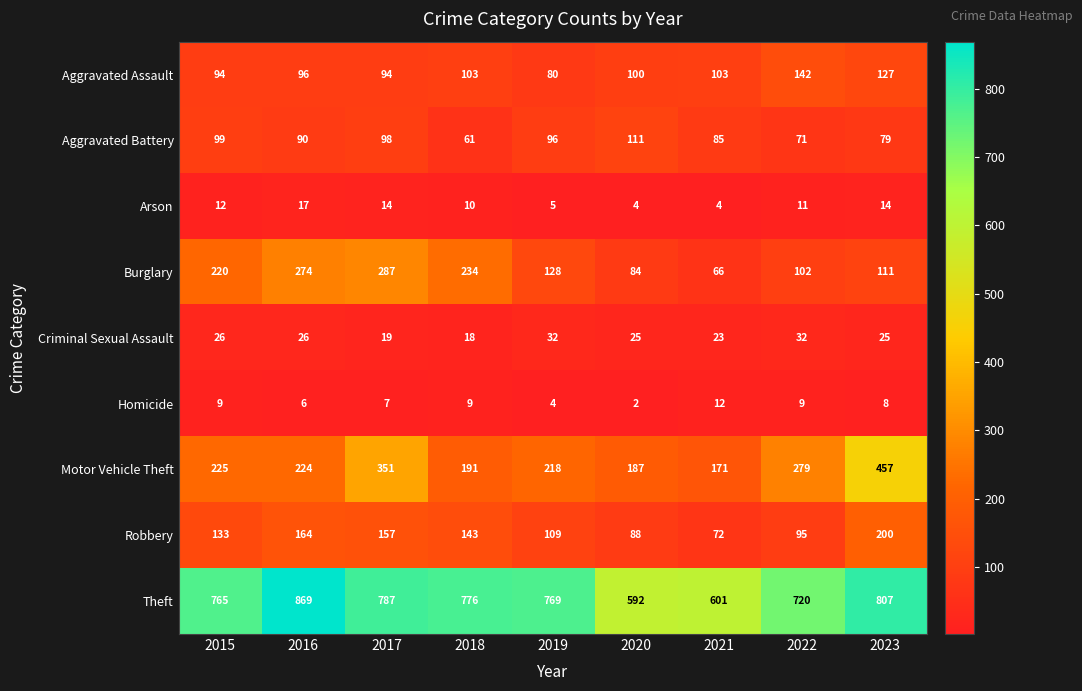

List the series in order of their peak value, lowest first.

Homicide, Arson, Criminal Sexual Assault, Aggravated Battery, Aggravated Assault, Robbery, Burglary, Motor Vehicle Theft, Theft